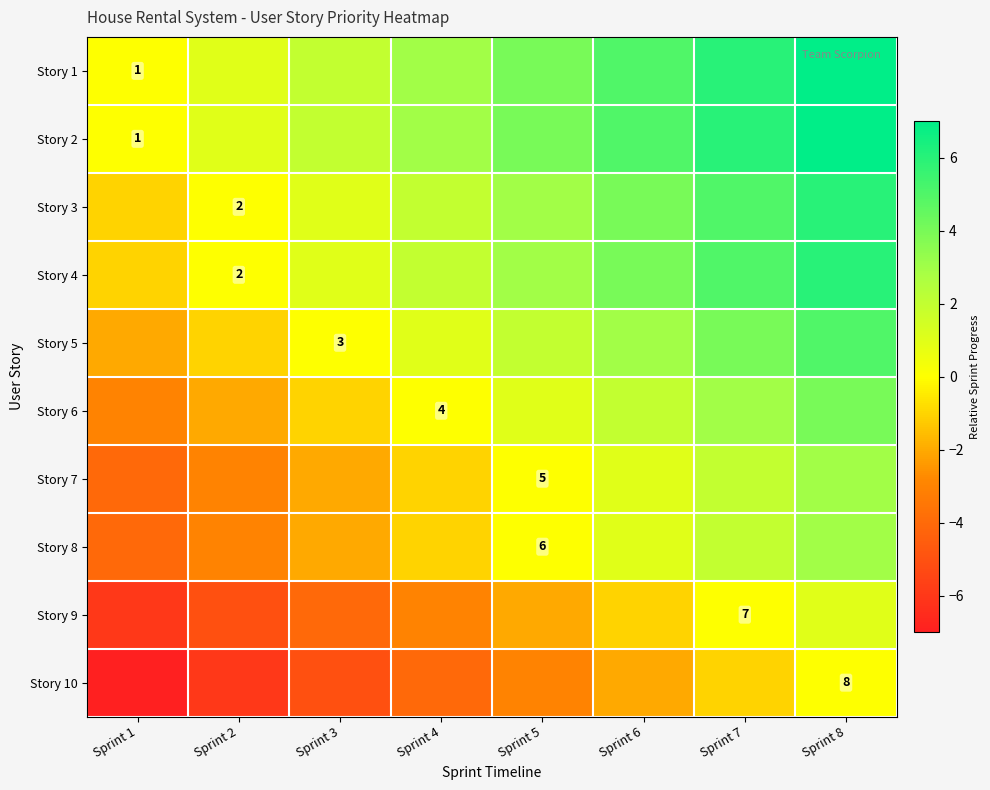

The Story 4 series shows 2 at Sprint 2. True or false?

True